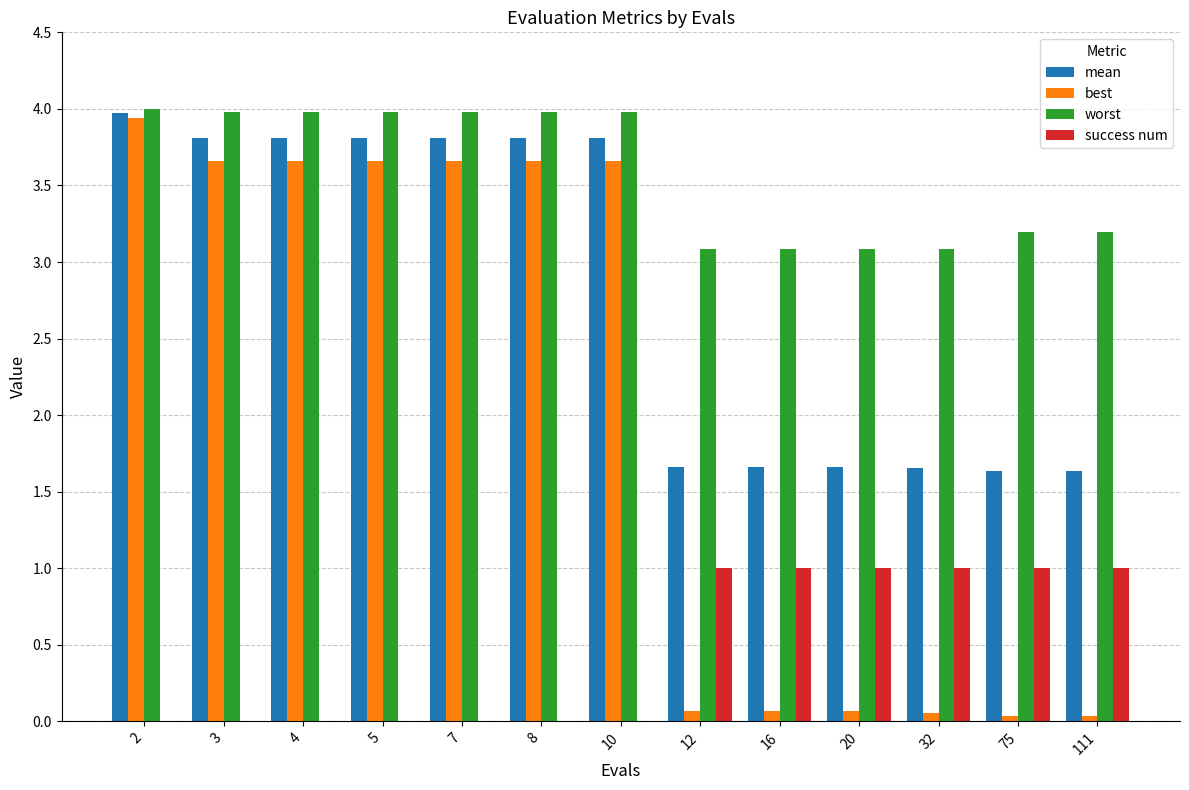

What is the average value of the mean series?

2.8